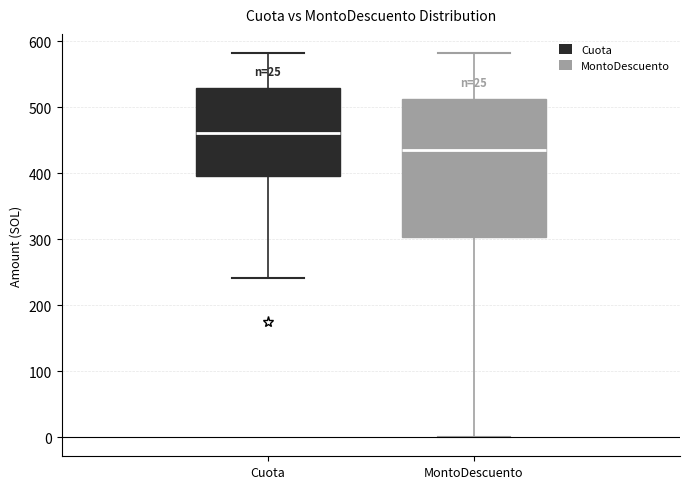

Where does the lower whisker of the box for MontoDescuento end on the y-axis? The values are not printed on the chart, so give them approximately, as read against the axis.

0